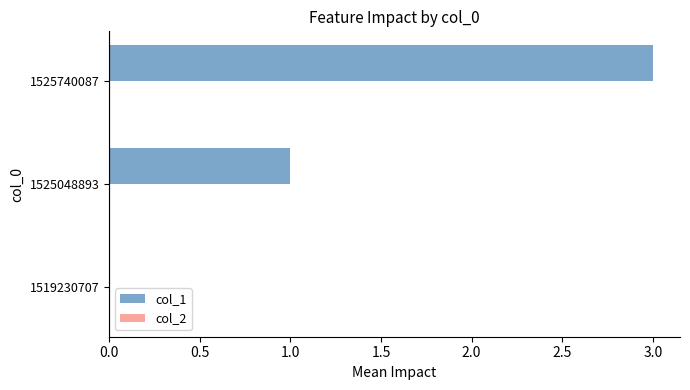

Is it true that the value at 1525048893 is 2?

False